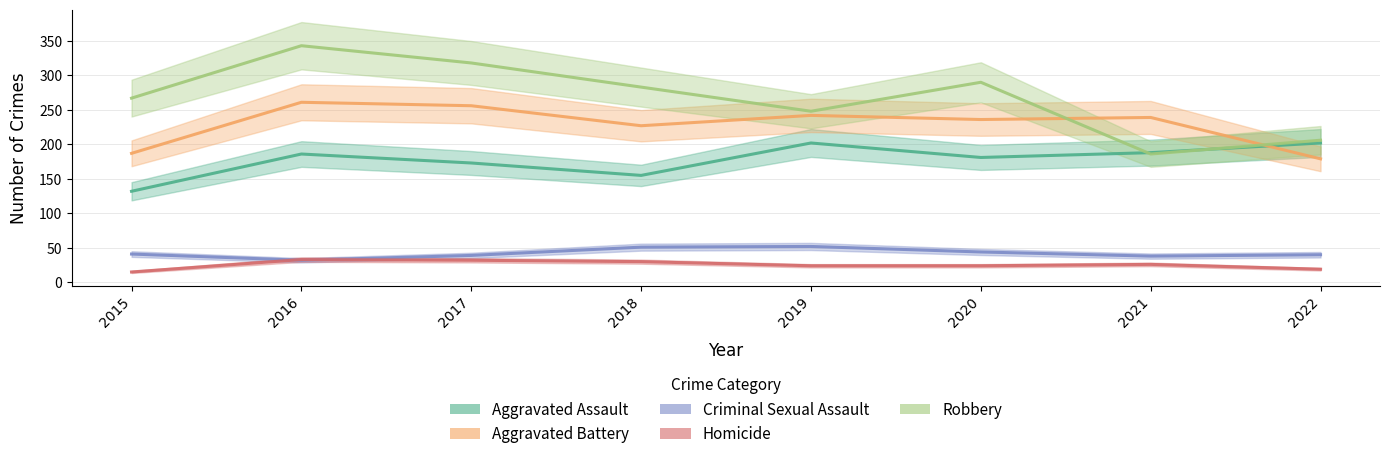

True or false: Aggravated Assault and Homicide intersect in this chart.

False